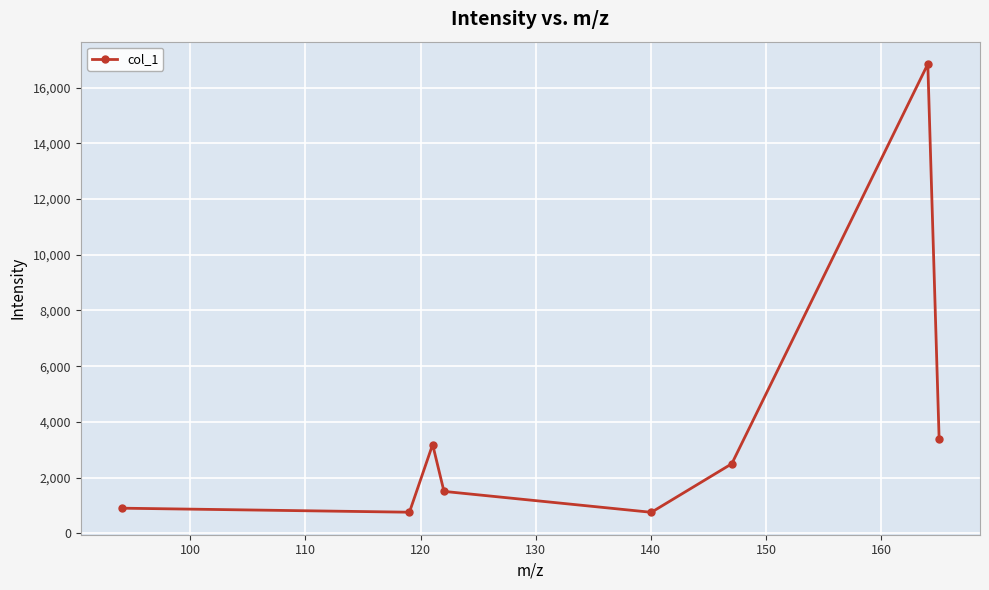

Does the chart have visible grid lines?

Yes